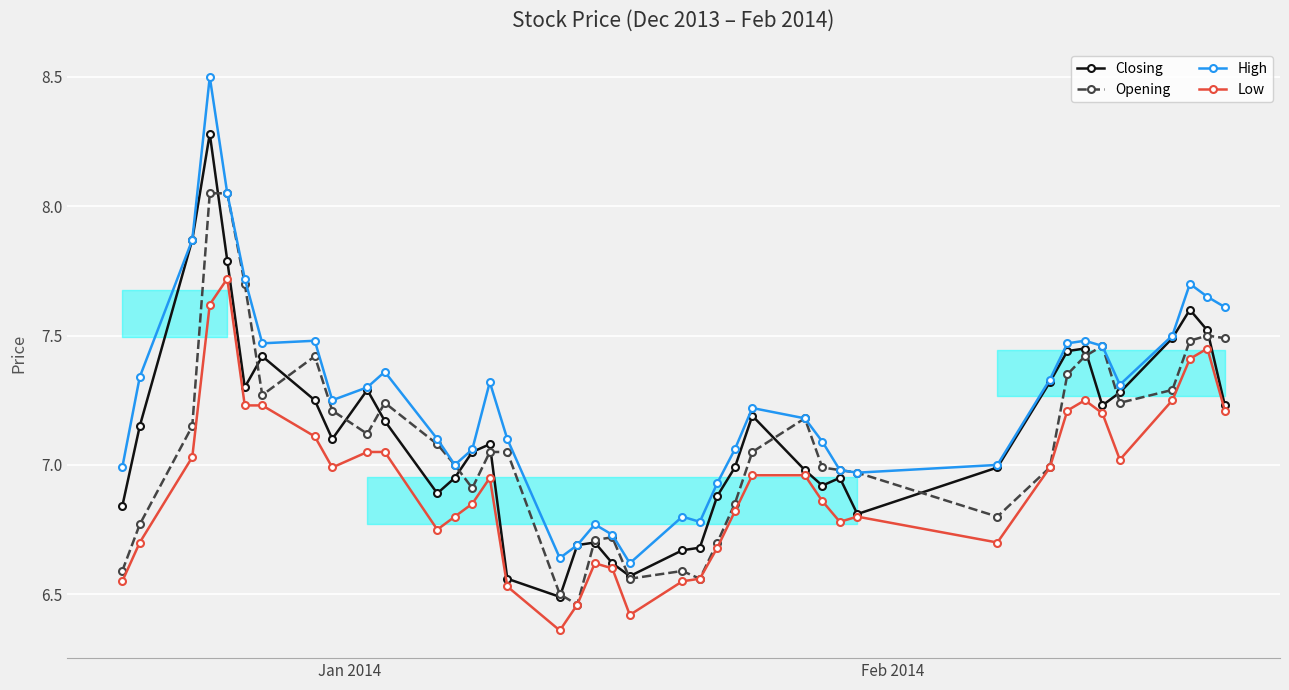

Does the chart display data point markers on the line(s)?

Yes